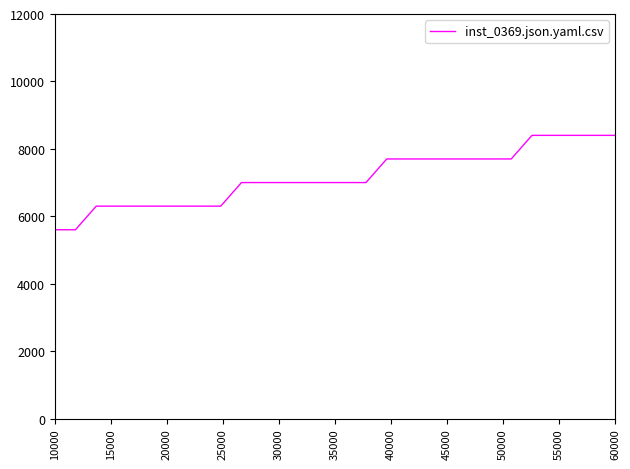

What is the minimum value shown in the chart?

5600